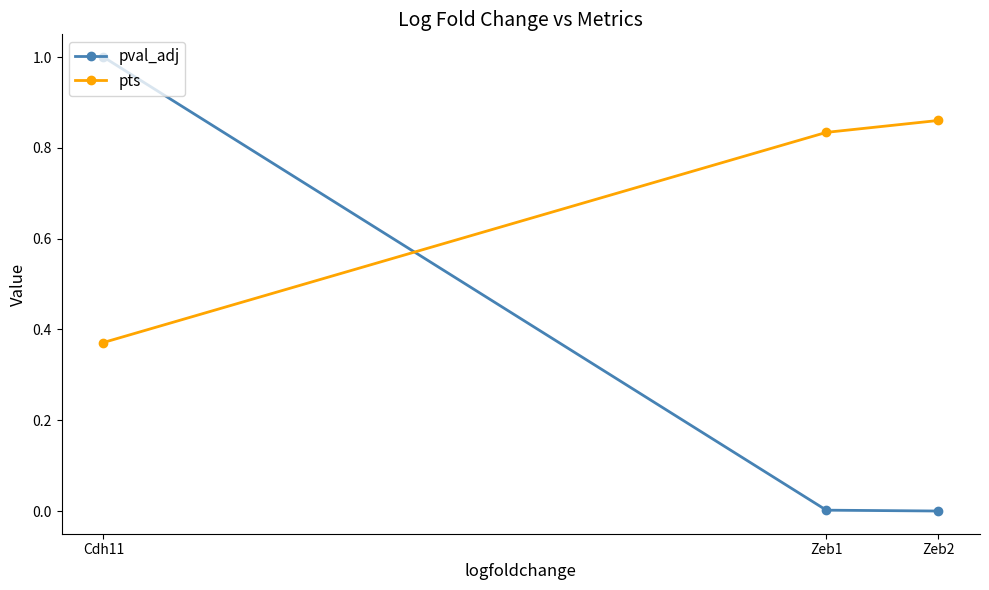

Rank the series by their average value, from lowest to highest.

pval_adj, pts